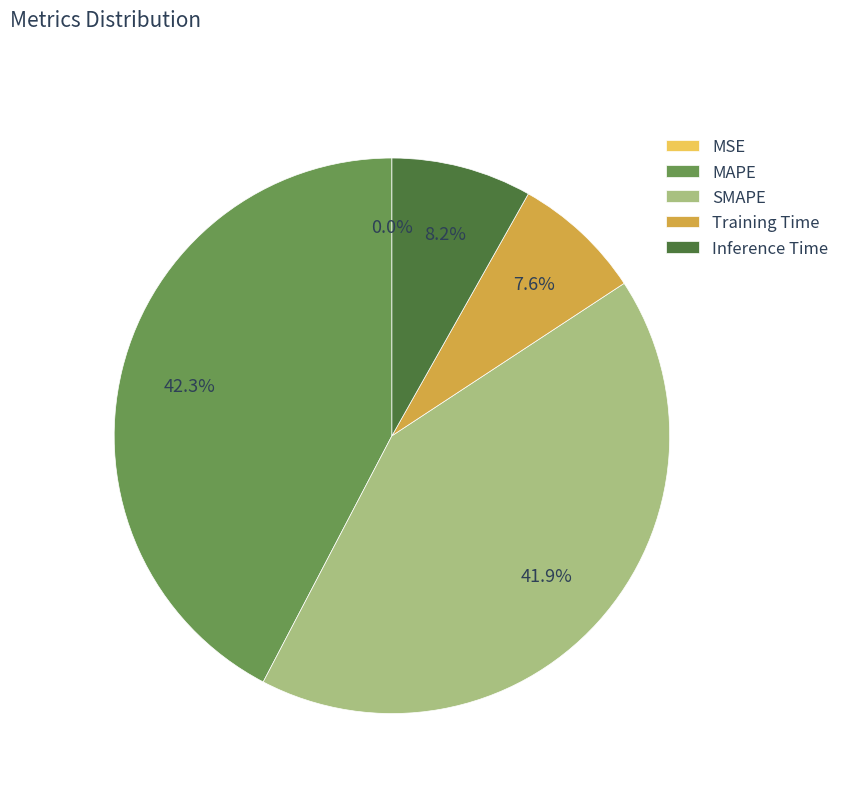

Do MAPE and Inference Time together represent more than half of the pie?

Yes